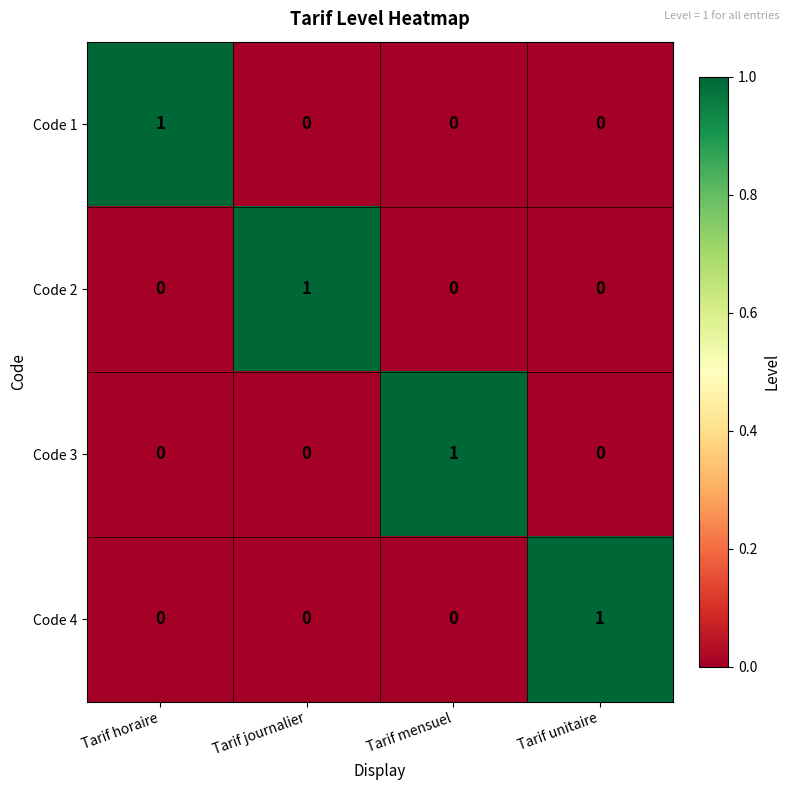

At how many categories does at least one series exceed 0?

4